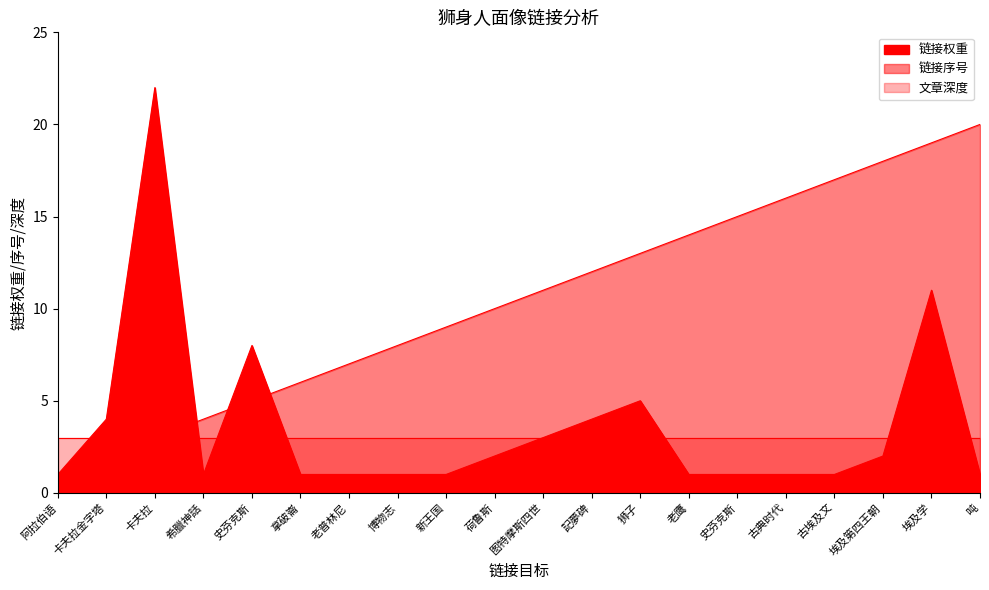

Where do 链接序号 and 链接权重 first cross each other?

卡夫拉 and 希臘神話